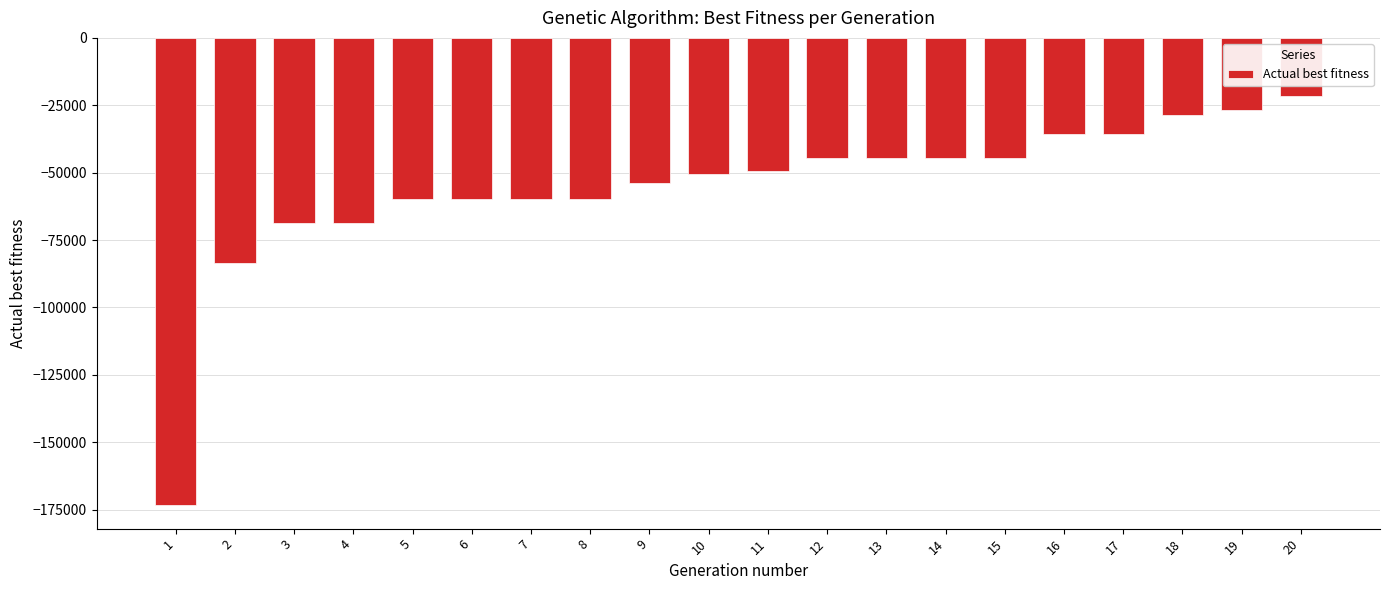

Is it true that the value at 10 is -86487?

False